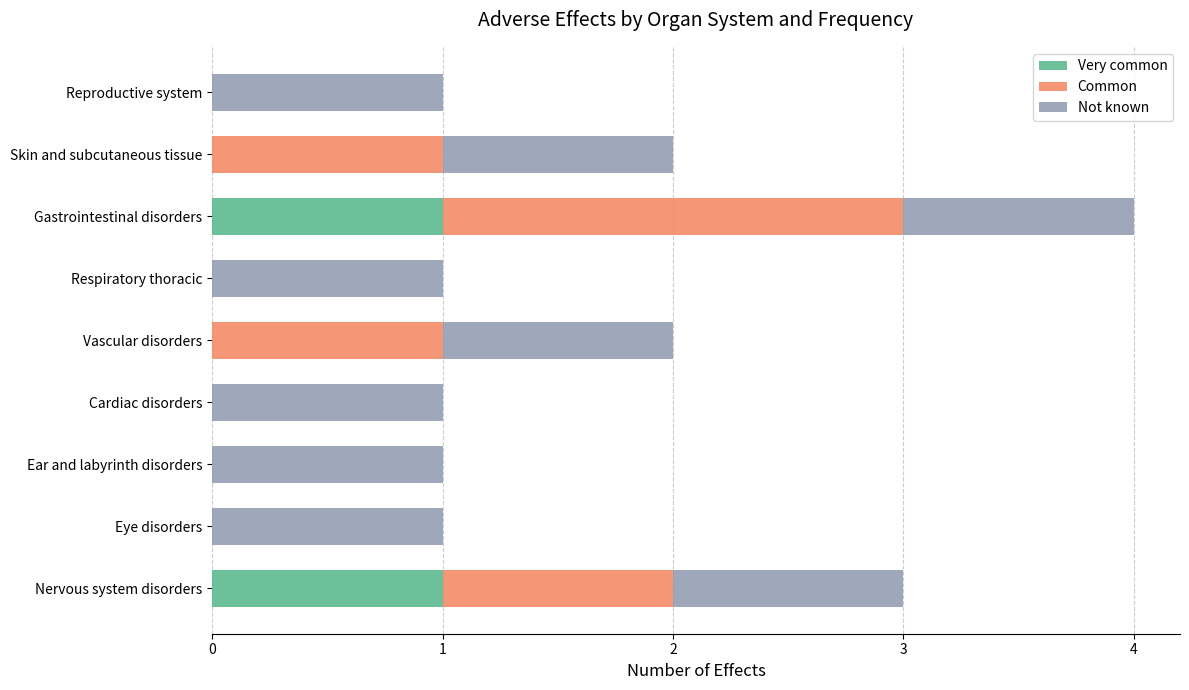

True or false: Very common has a value of 2 at Gastrointestinal disorders.

False